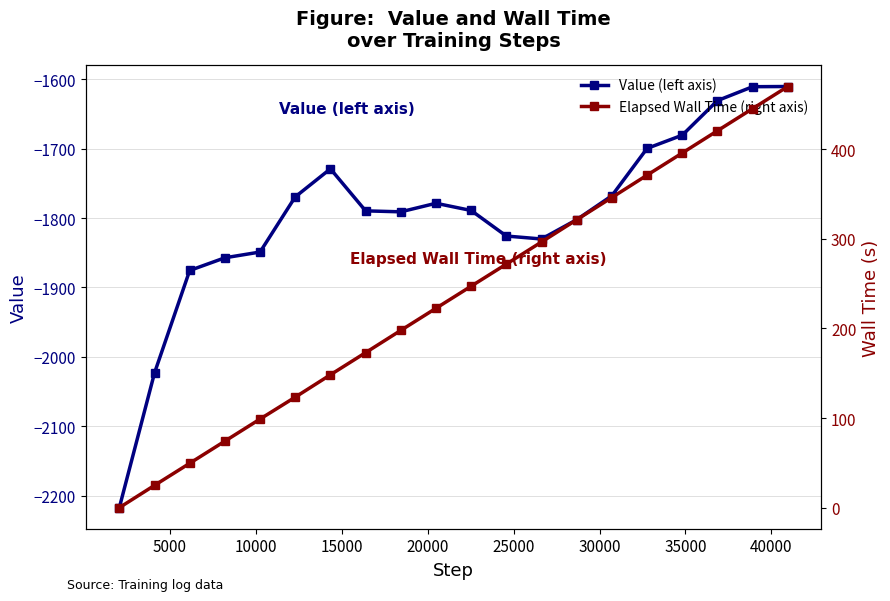

True or false: Elapsed Wall Time (right axis) and Value (left axis) cross at least once.

False